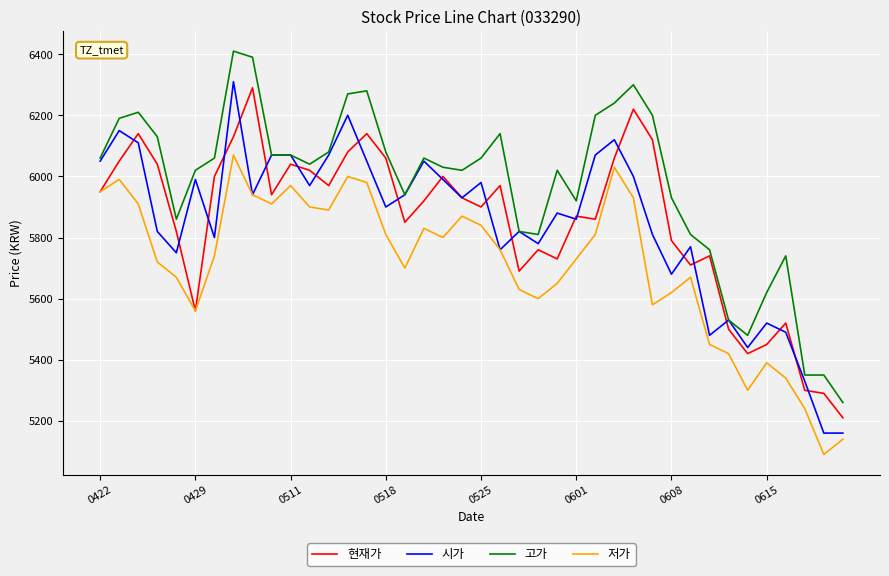

Which series has the largest total across all categories?

고가